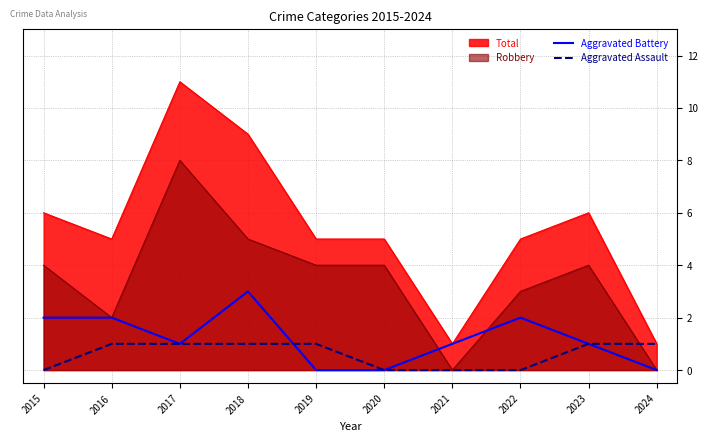

Is the value of Aggravated Assault at 2015 greater than the value of Total at 2015?

No